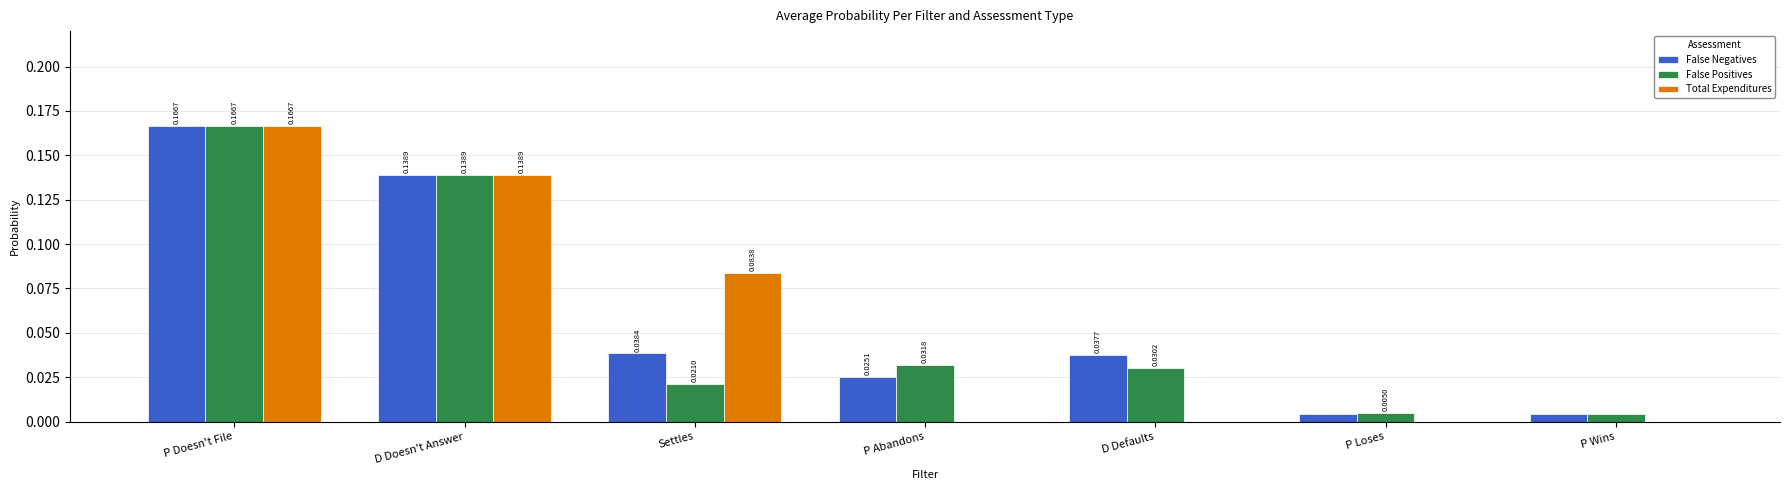

Between P Loses and P Wins, which series saw the biggest shift?

False Positives